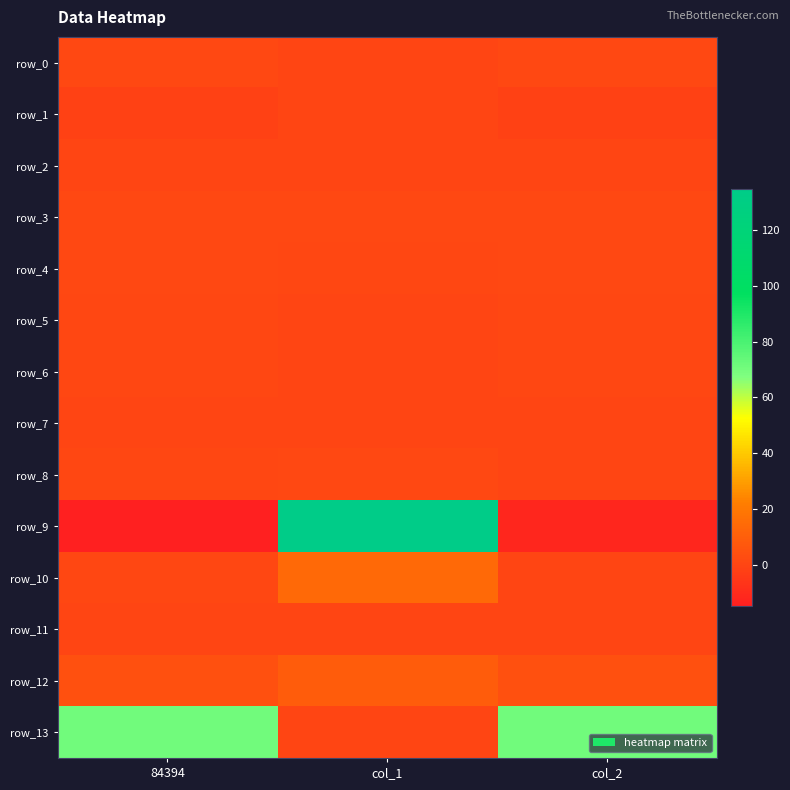

What is the difference between the highest and lowest values at 84394?

85.6